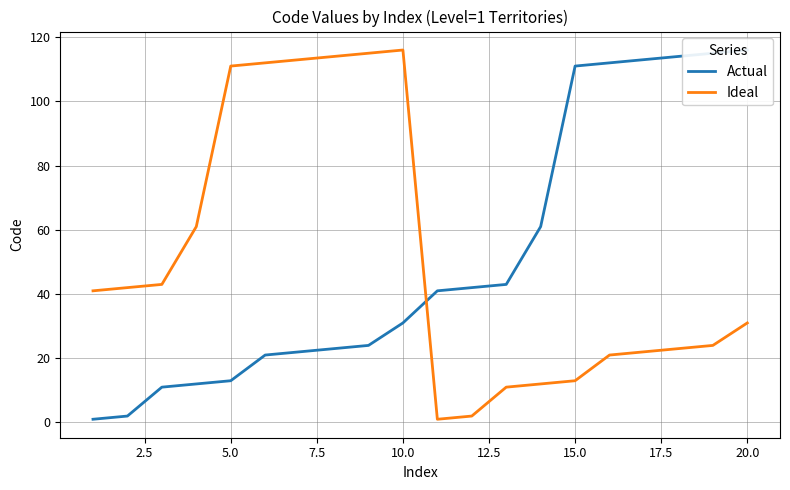

How many lines are shown in the chart?

2